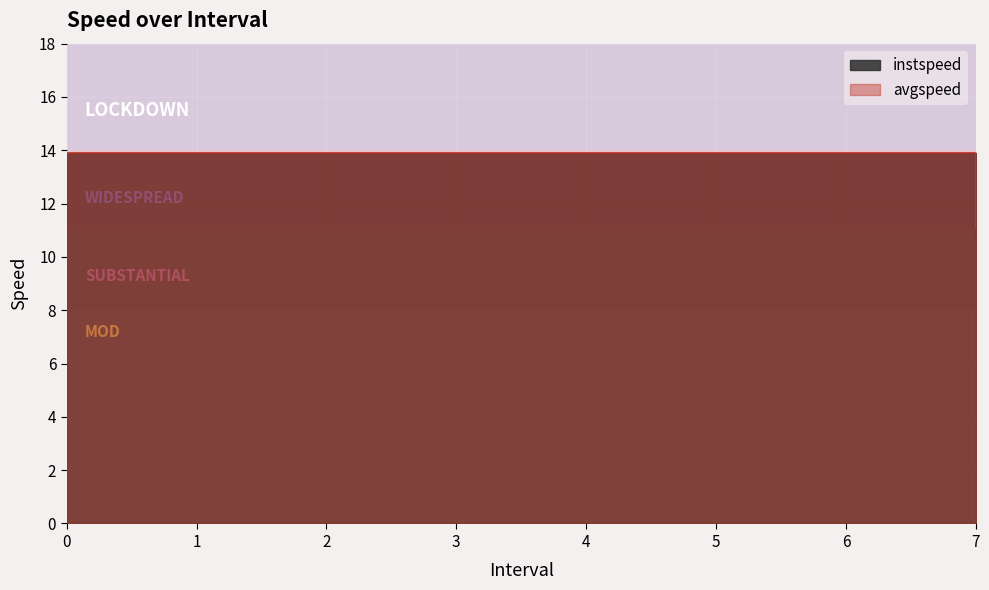

Is the value of instspeed at 1 greater than the value of avgspeed at 6?

No